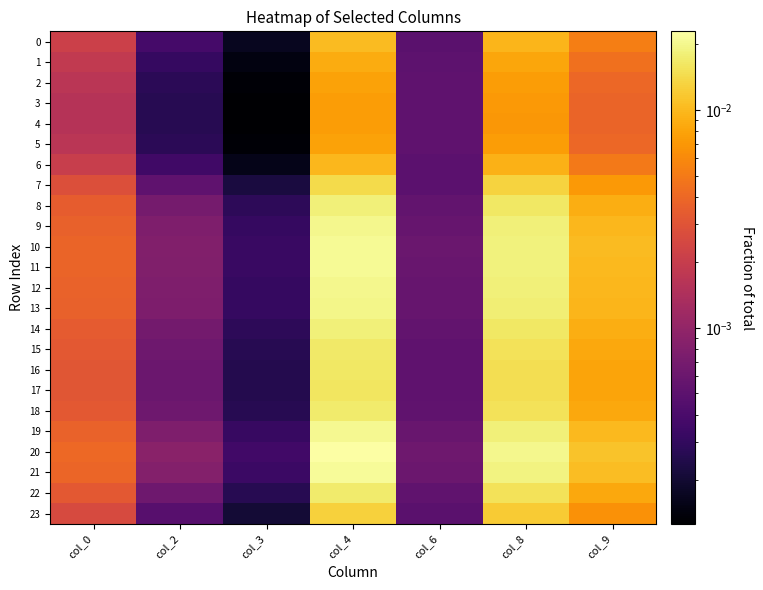

At col_8, list the series in order from largest to smallest.

20, 21, 10, 11, 19, 12, 9, 13, 8, 14, 18, 22, 15, 16, 17, 7, 23, 0, 6, 1, 2, 5, 3, 4